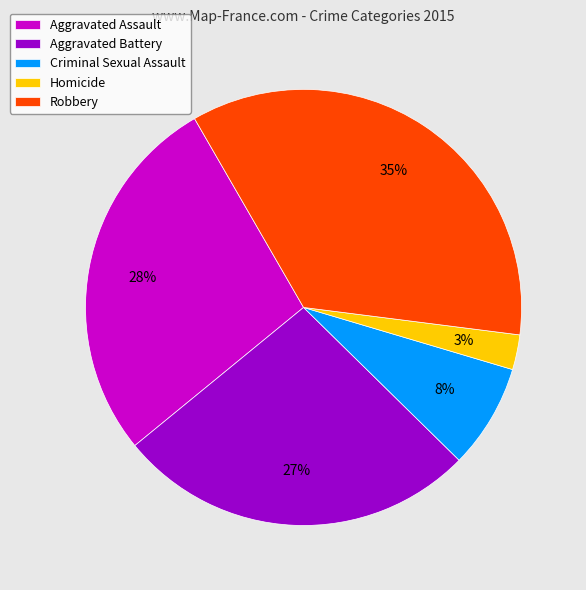

Count the number of slices in the pie.

5